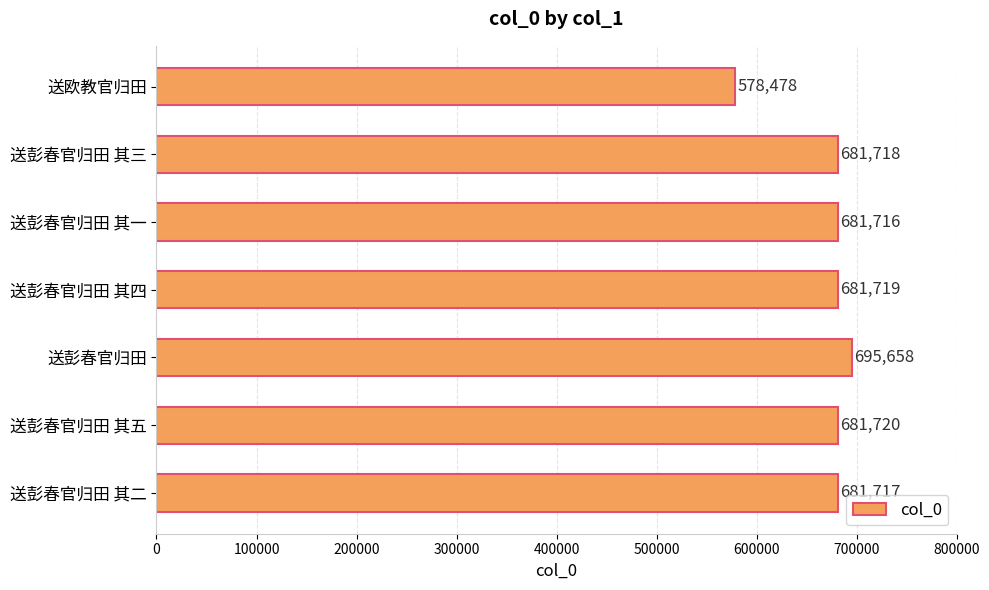

The value at 送彭春官归田 其五 is 429624. True or false?

False